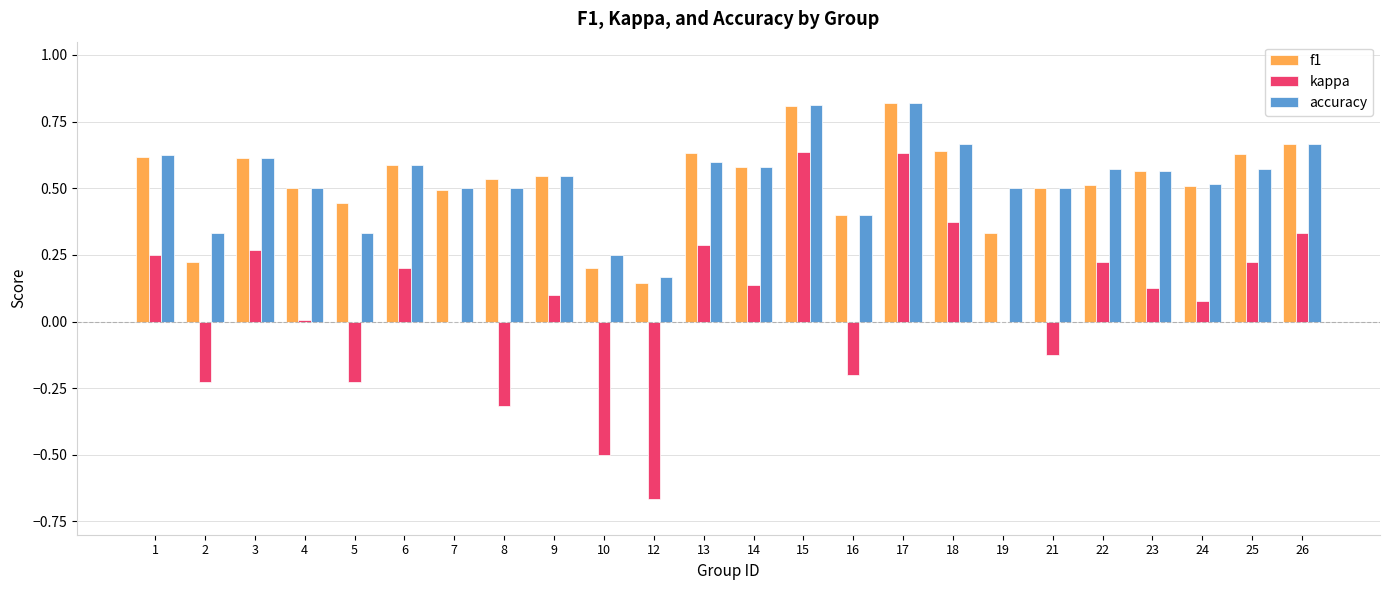

What is the total value across all series at 26?

1.7